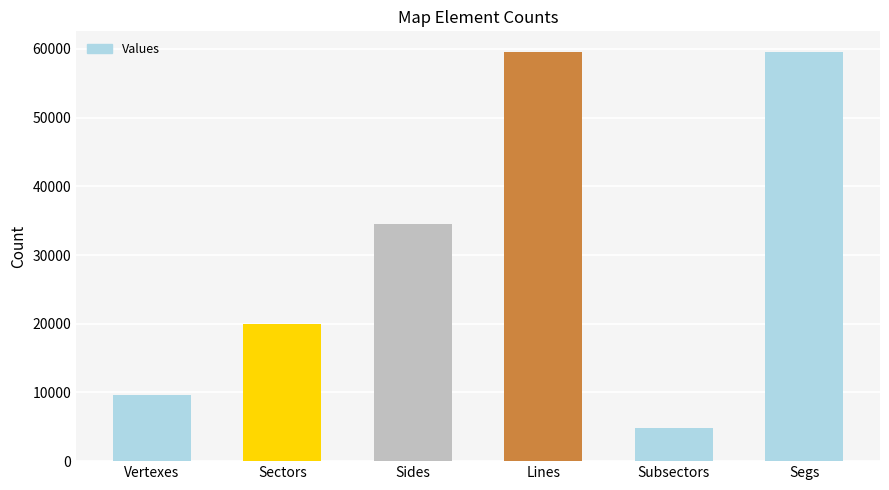

What is the change in value from Sectors to Sides?

+14540